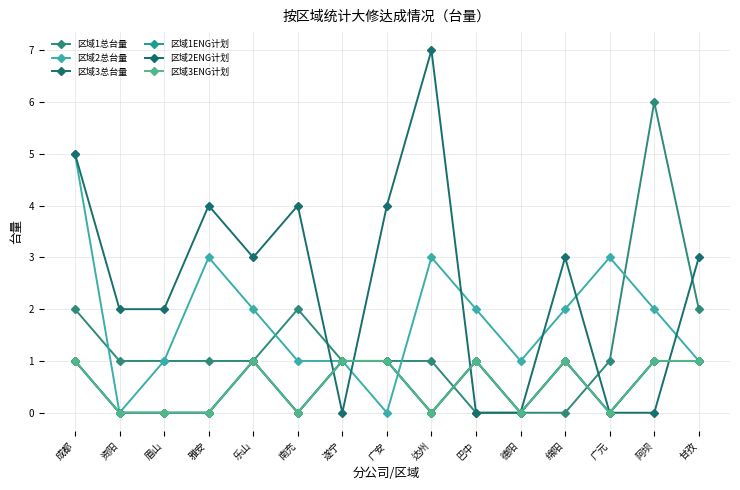

Which series has the largest range (max minus min)?

区域3总台量